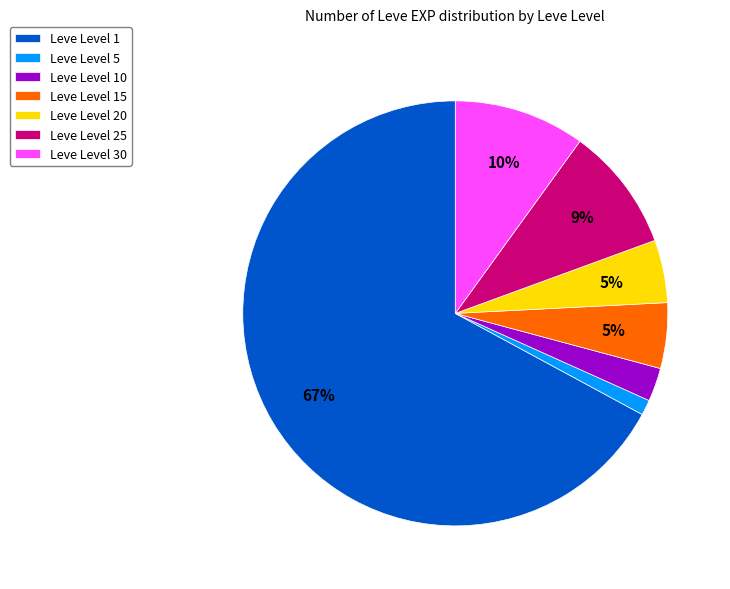

Which category has the biggest portion of the pie?

Leve Level 1